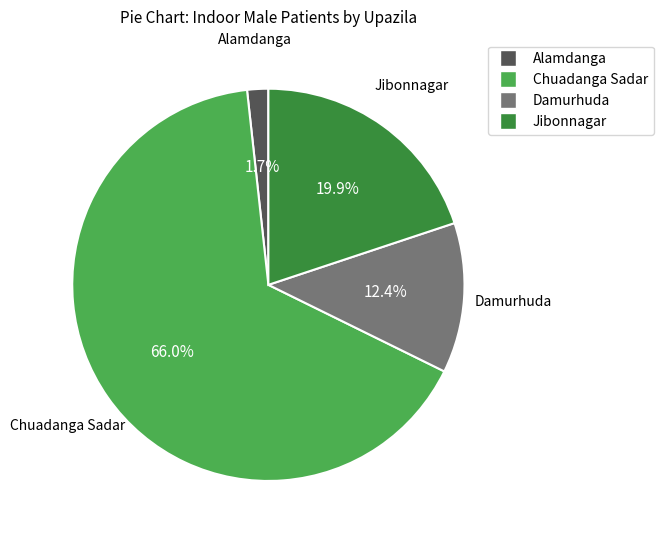

To the nearest percent, what is the combined percentage of Damurhuda and Alamdanga?

14%